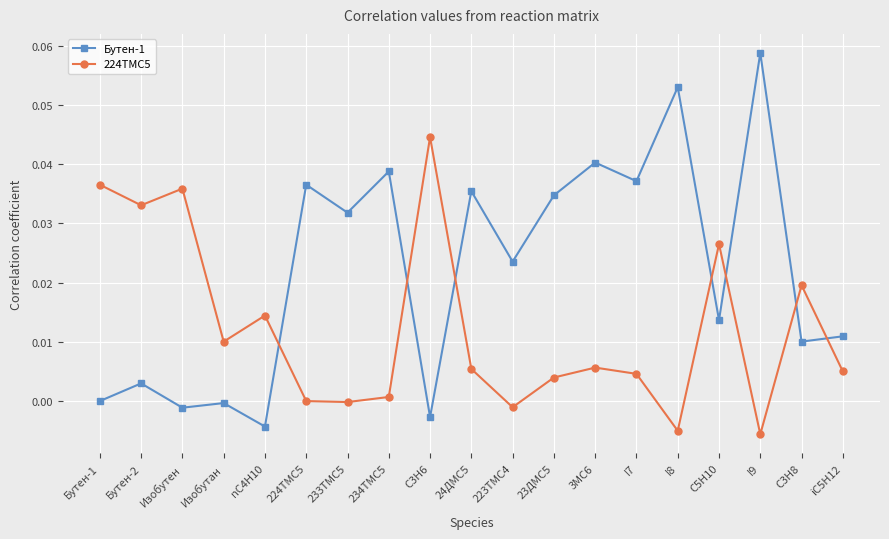

Which series has the largest total across all categories?

Бутен-1